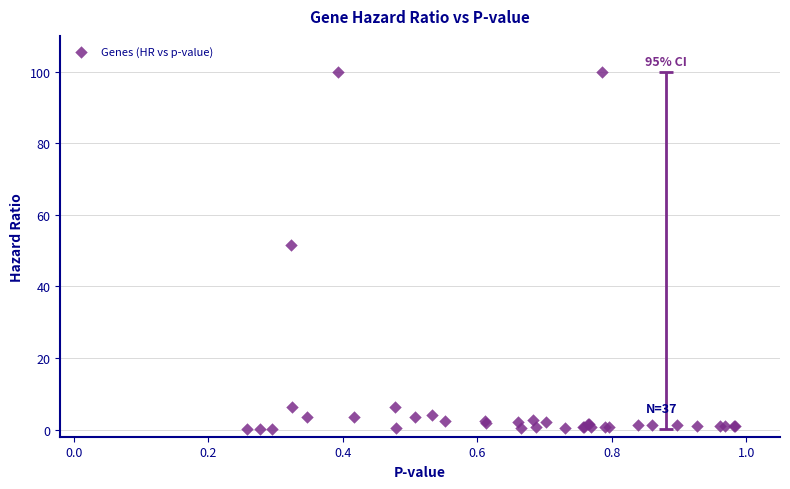

What Y value in the scatter plot is closest to 50?

51.7